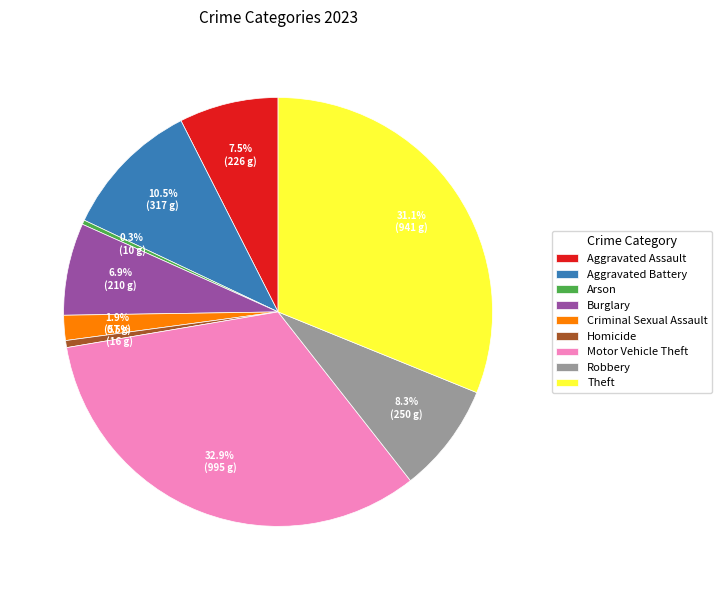

Between Homicide and Criminal Sexual Assault, which is larger?

Criminal Sexual Assault